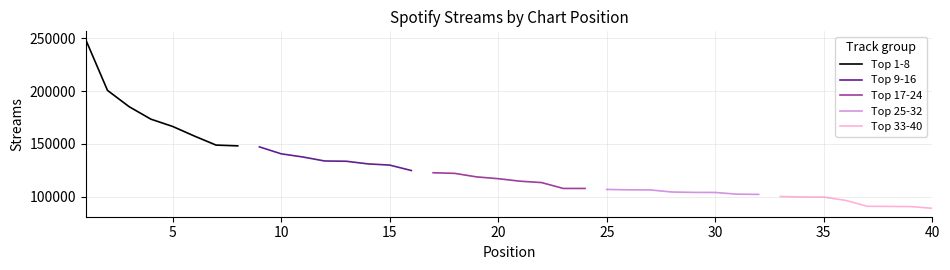

What is the lowest value of the Top 25-32 series?

102013